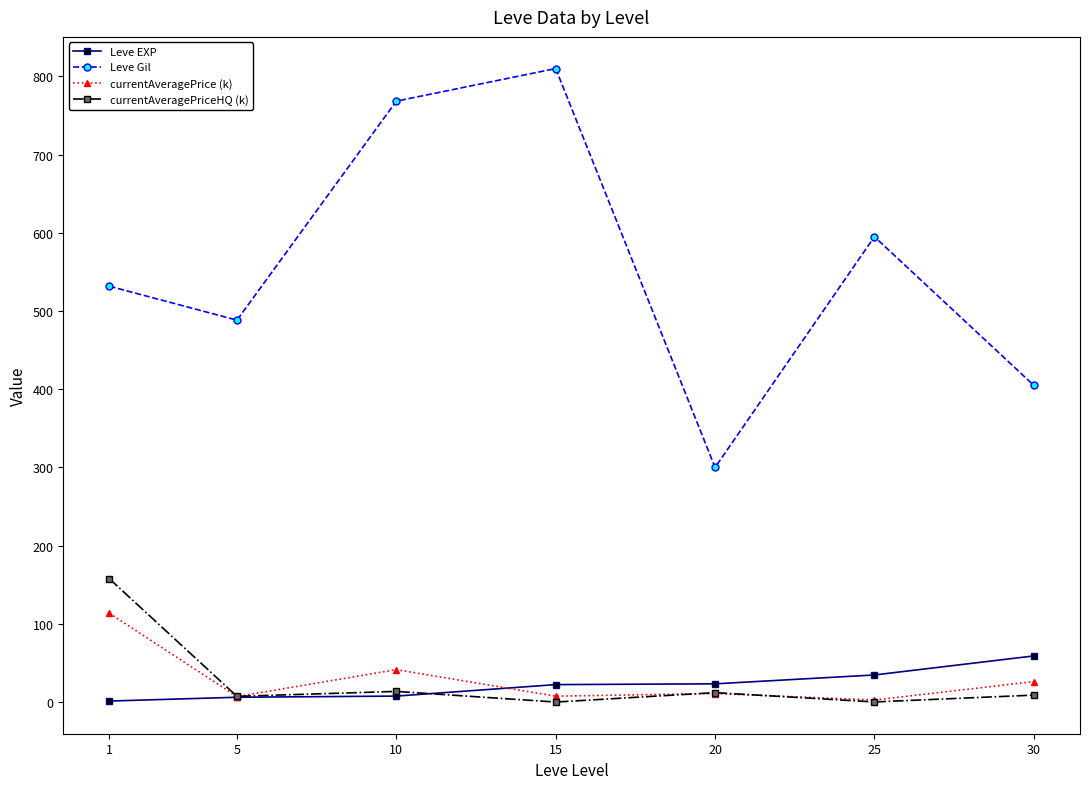

Which label corresponds to the largest value in the chart?

15